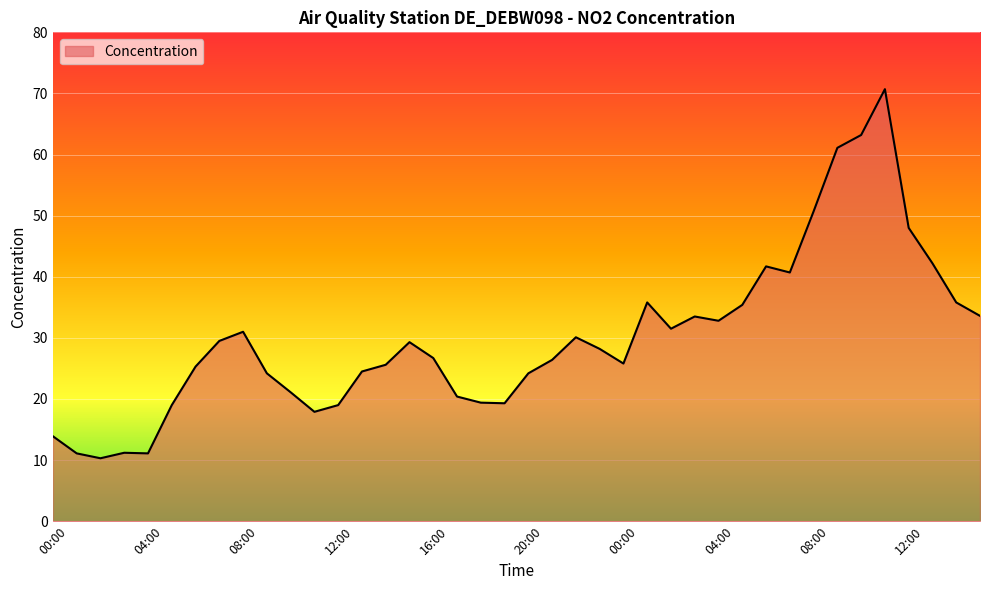

What is the difference between the maximum and minimum values?

60.4